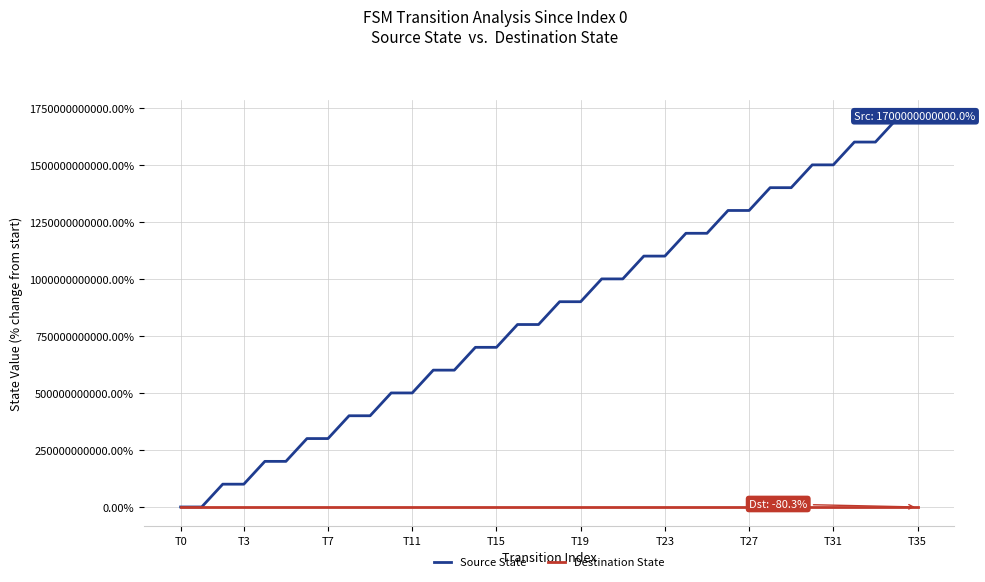

Rank the series by their average value, from highest to lowest.

Source State, Destination State